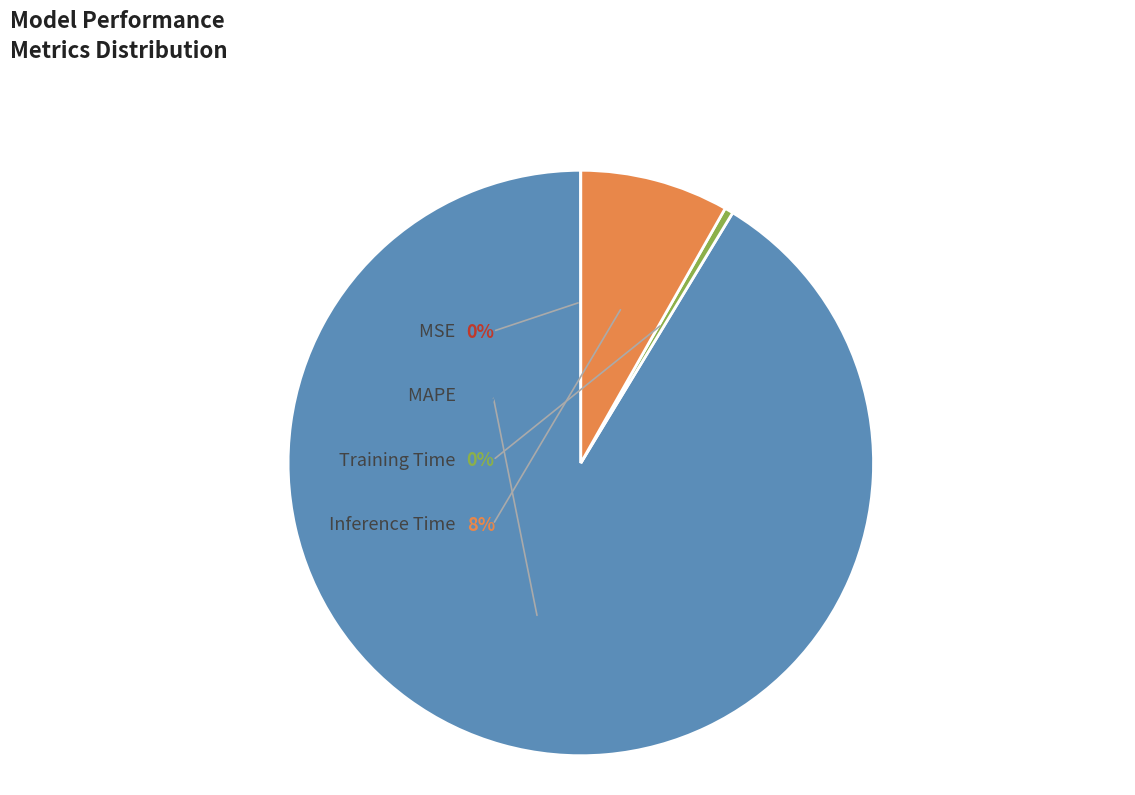

Between MSE and MAPE, which is larger?

MAPE